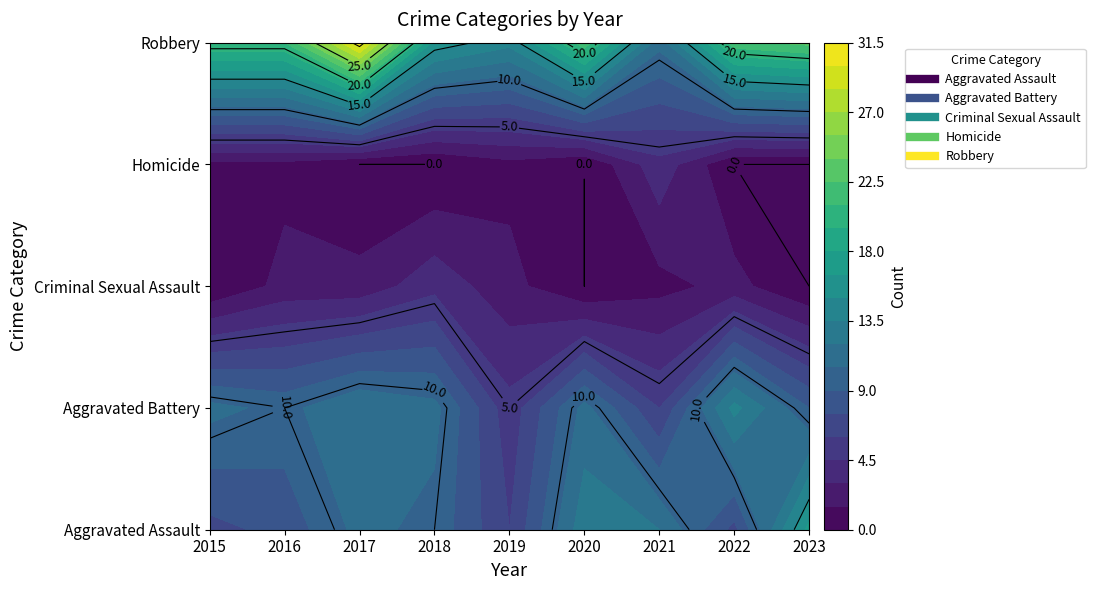

At 2017, list the series in order from smallest to largest.

Homicide, Criminal Sexual Assault, Aggravated Assault, Aggravated Battery, Robbery